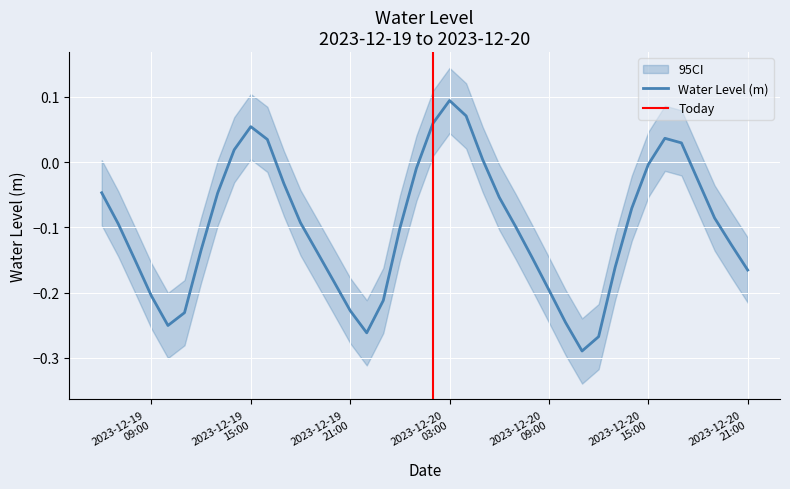

How many values are above zero?

9